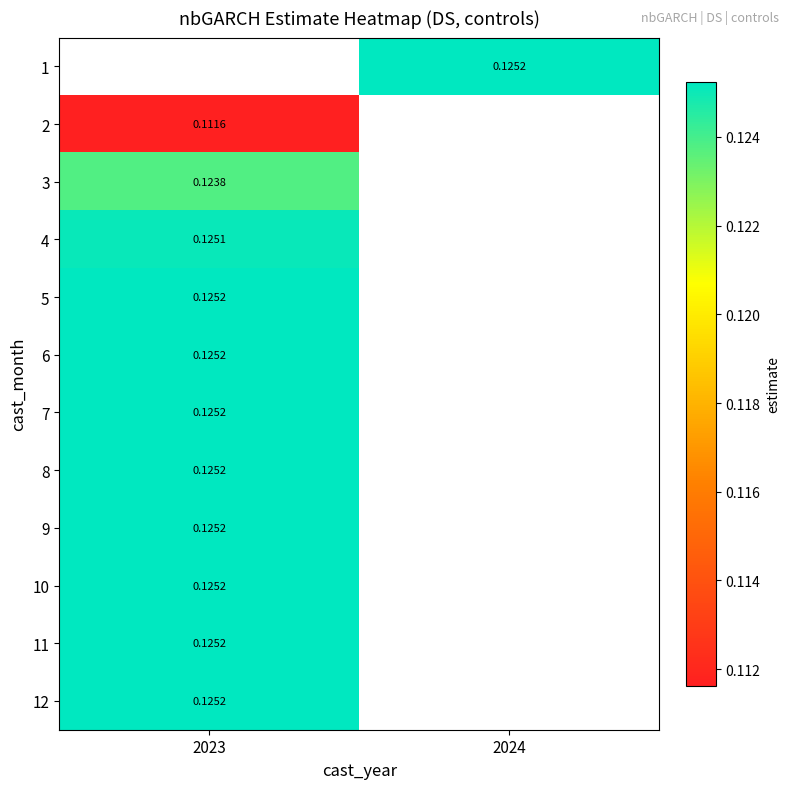

At 2024, list the series in order from smallest to largest.

1, 2, 3, 4, 5, 6, 7, 8, 9, 10, 11, 12